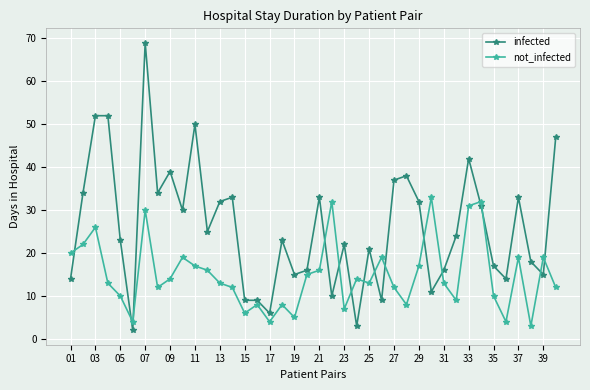

Which series has the largest total across all categories?

infected